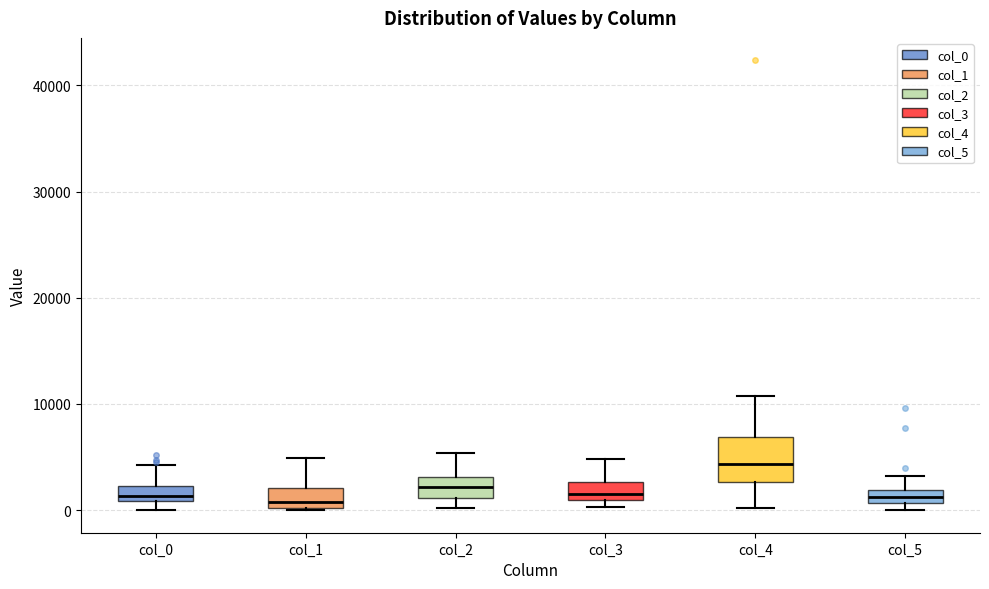

Which box is the tallest, from its lower edge to its upper edge?

col_4